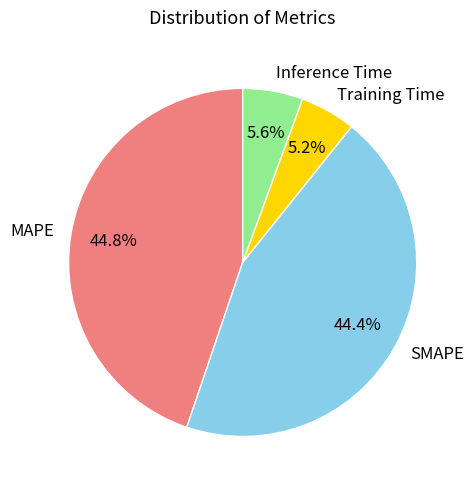

Combined, what portion of the pie is Inference Time and Training Time?

10.8%